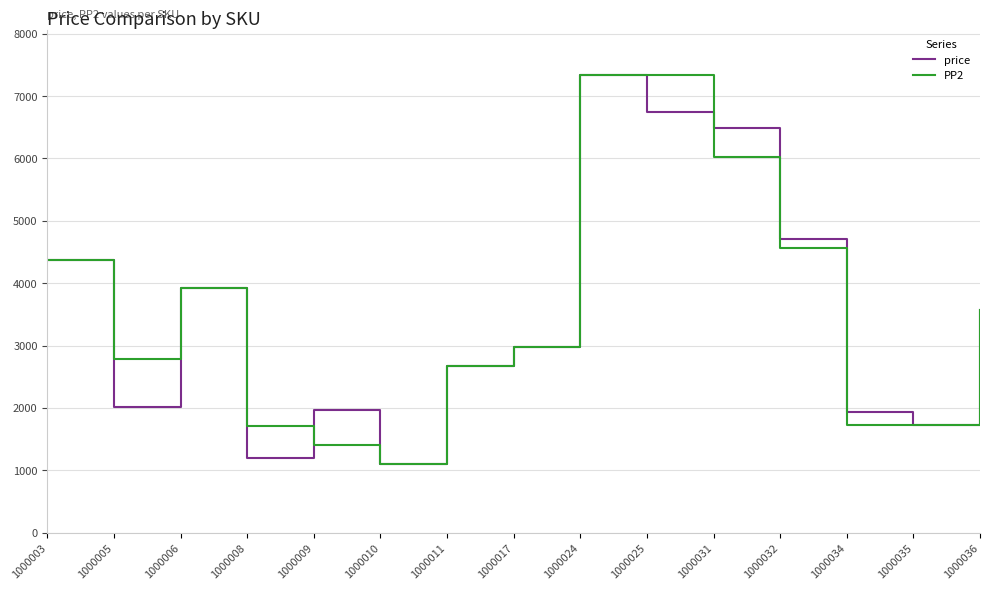

Is the value of PP2 at 1000024 greater than the value of price at 1000009?

Yes